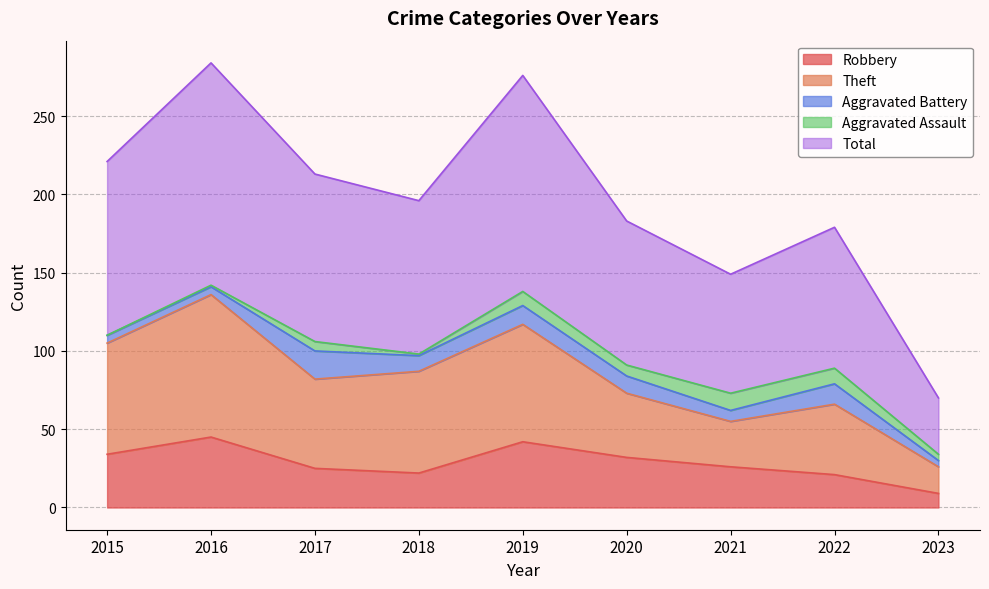

Read the Total value at 2021, to the nearest 10.

150